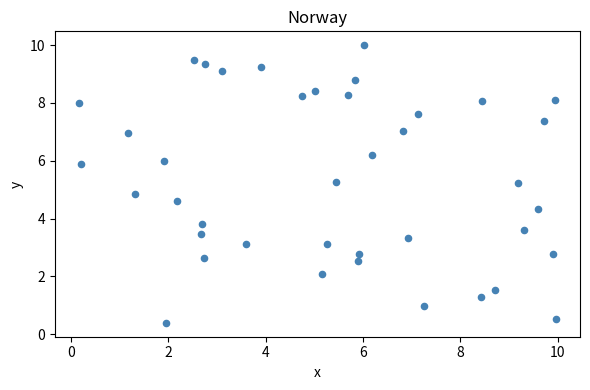

What is the range of X values (max minus min)?

9.8